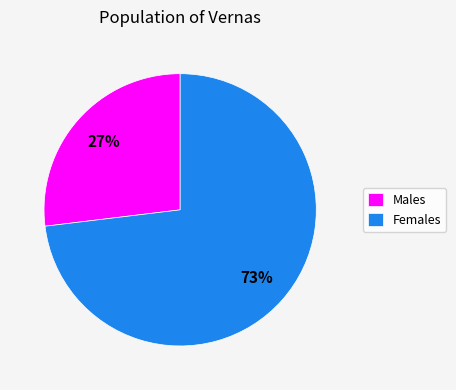

The Females slice represents 73% of the pie. True or false?

True